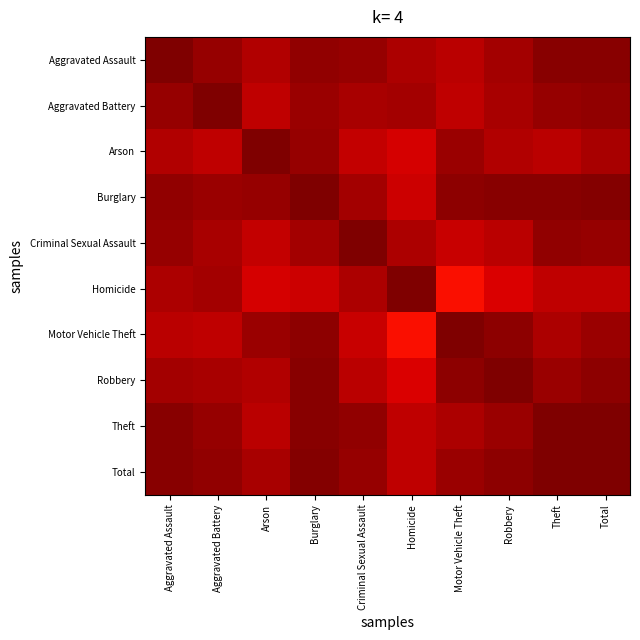

How many data points does each series have?

10